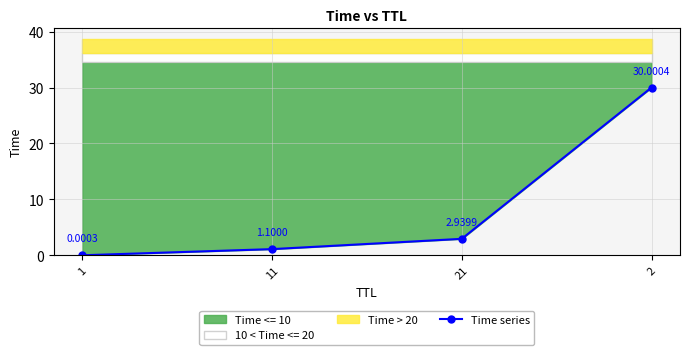

Where is the data nearest to the value 15?

21